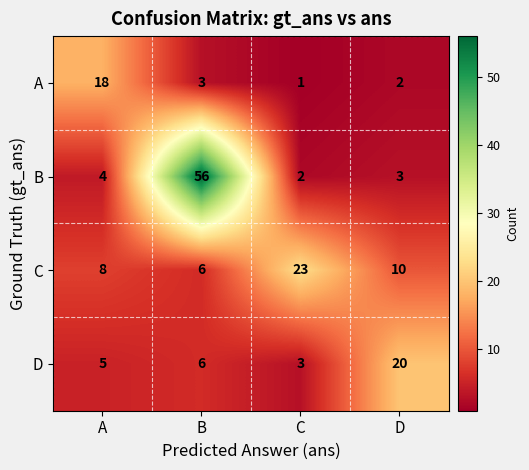

What is the total value across all series at A?

35